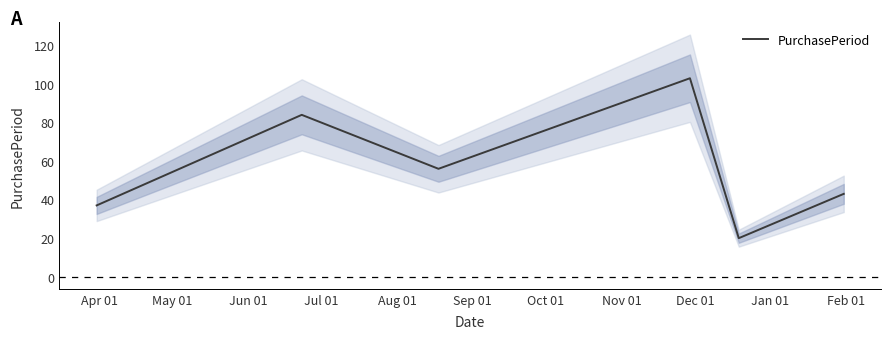

How many points are higher than both their immediate neighbors (excluding endpoints)?

2